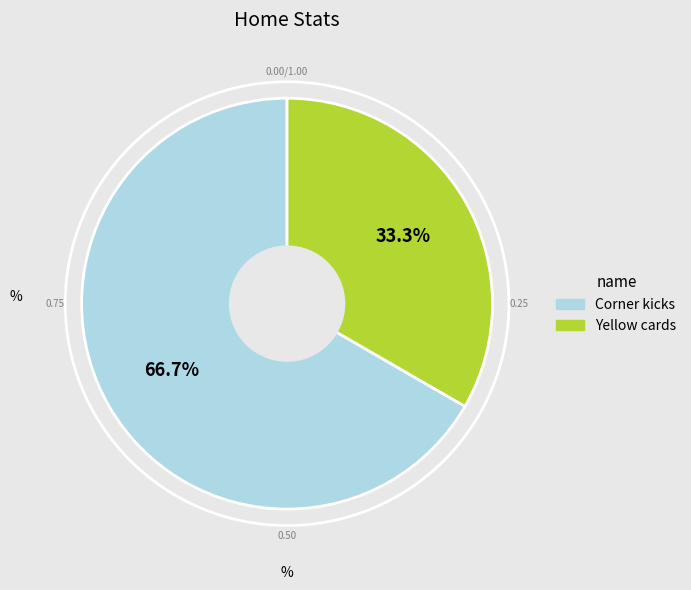

To the nearest percent, what portion does Yellow cards represent?

33%